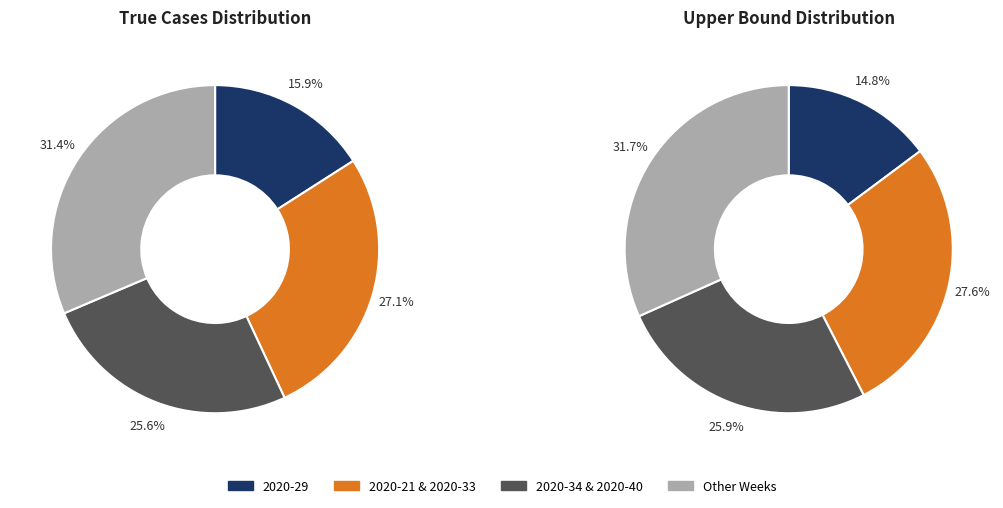

Is 2020-51 the majority of the pie?

No